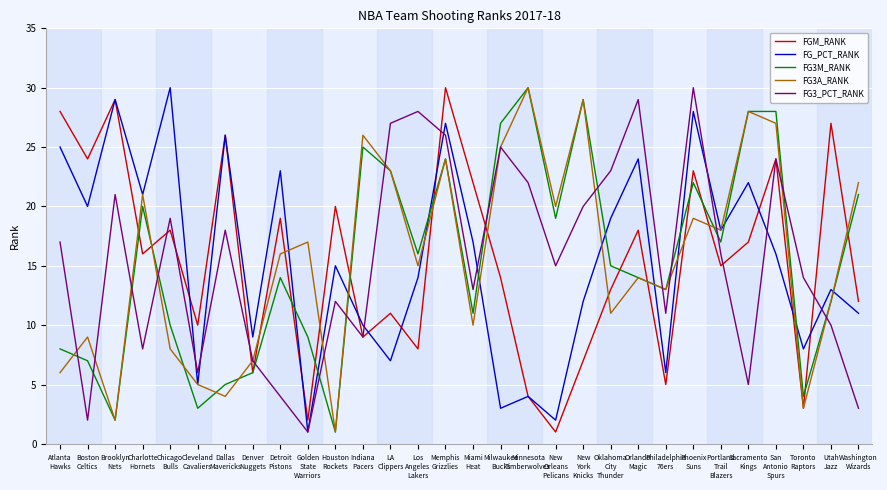

What is the maximum value shown in the chart?

30